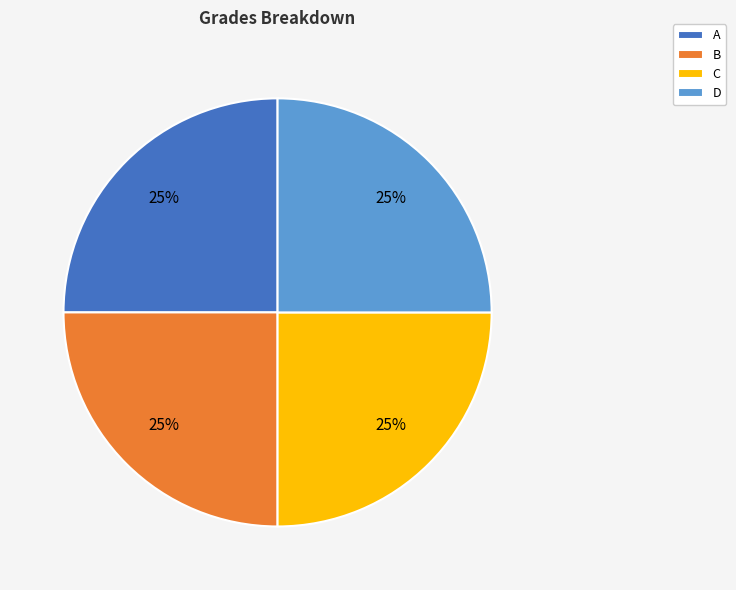

What percentage is the B slice, to the nearest percent?

25%